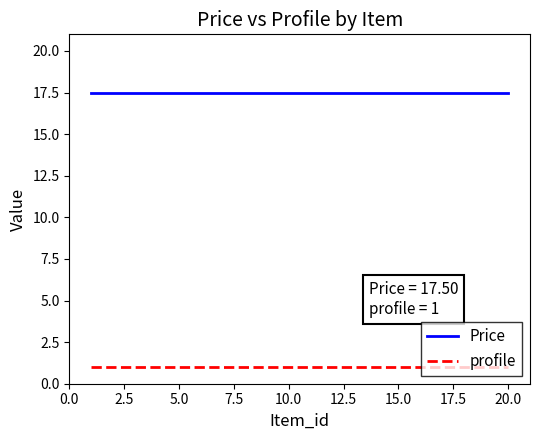

How many lines are shown in the chart?

2